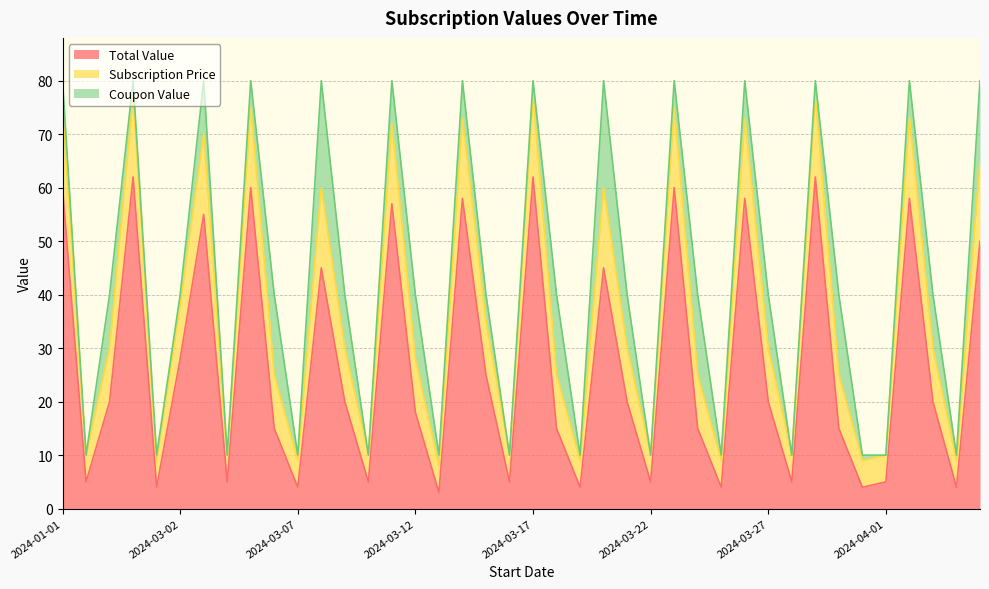

How many lines are shown in the chart?

3